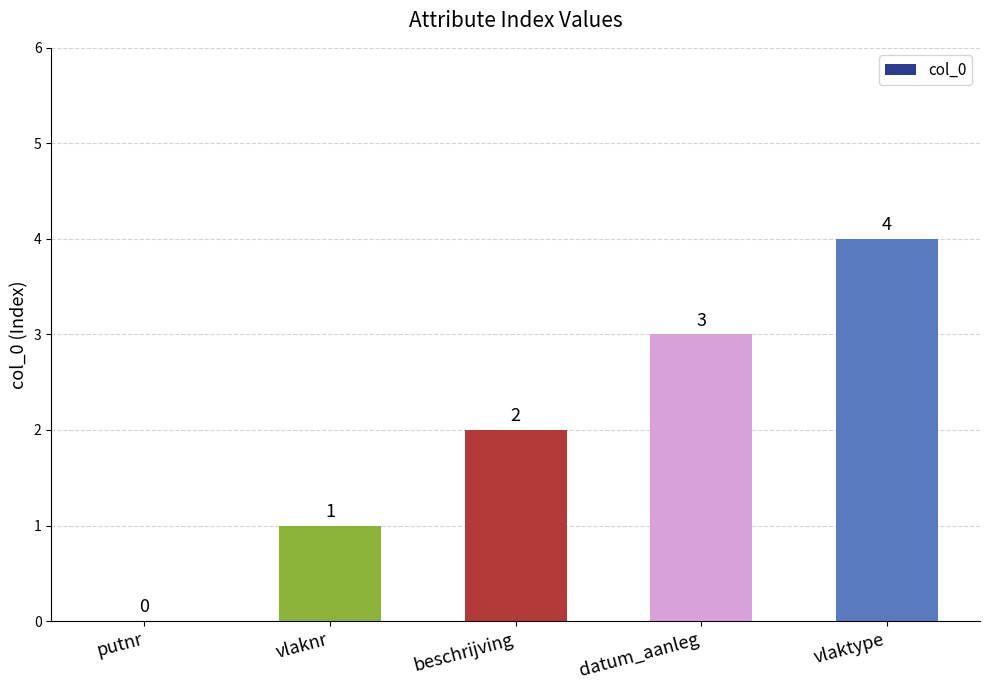

How many positive values are there?

4